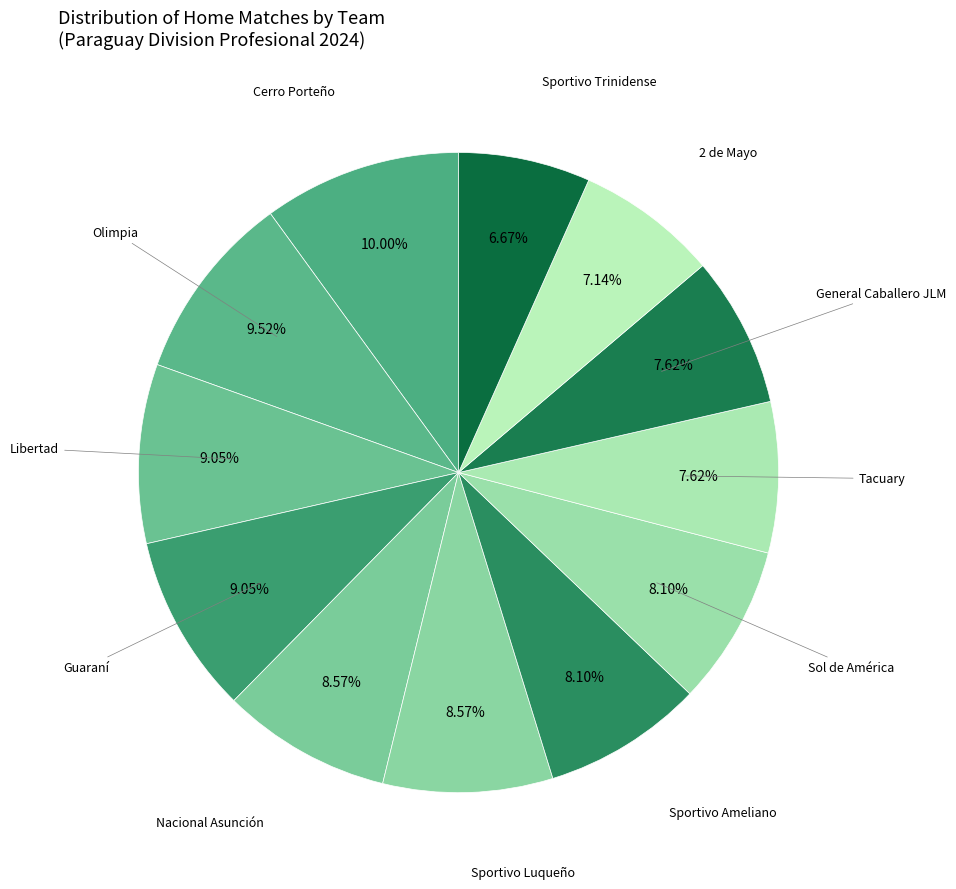

Is there any slice that represents more than half of the pie?

No